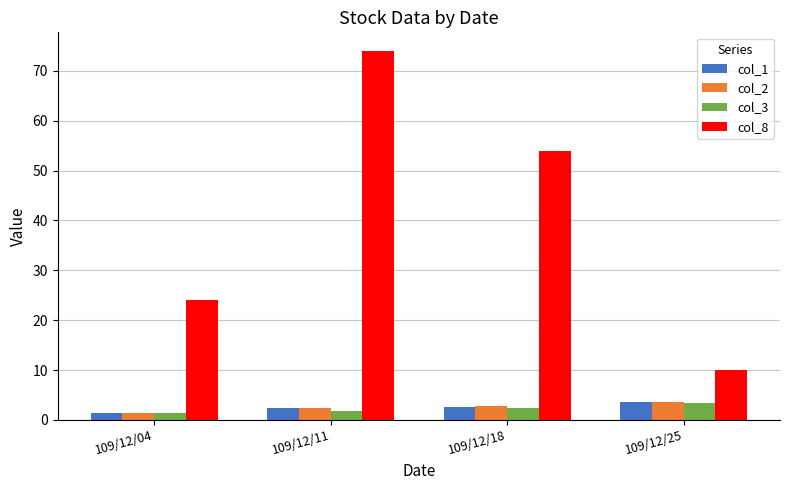

How many bars are there in each group?

4